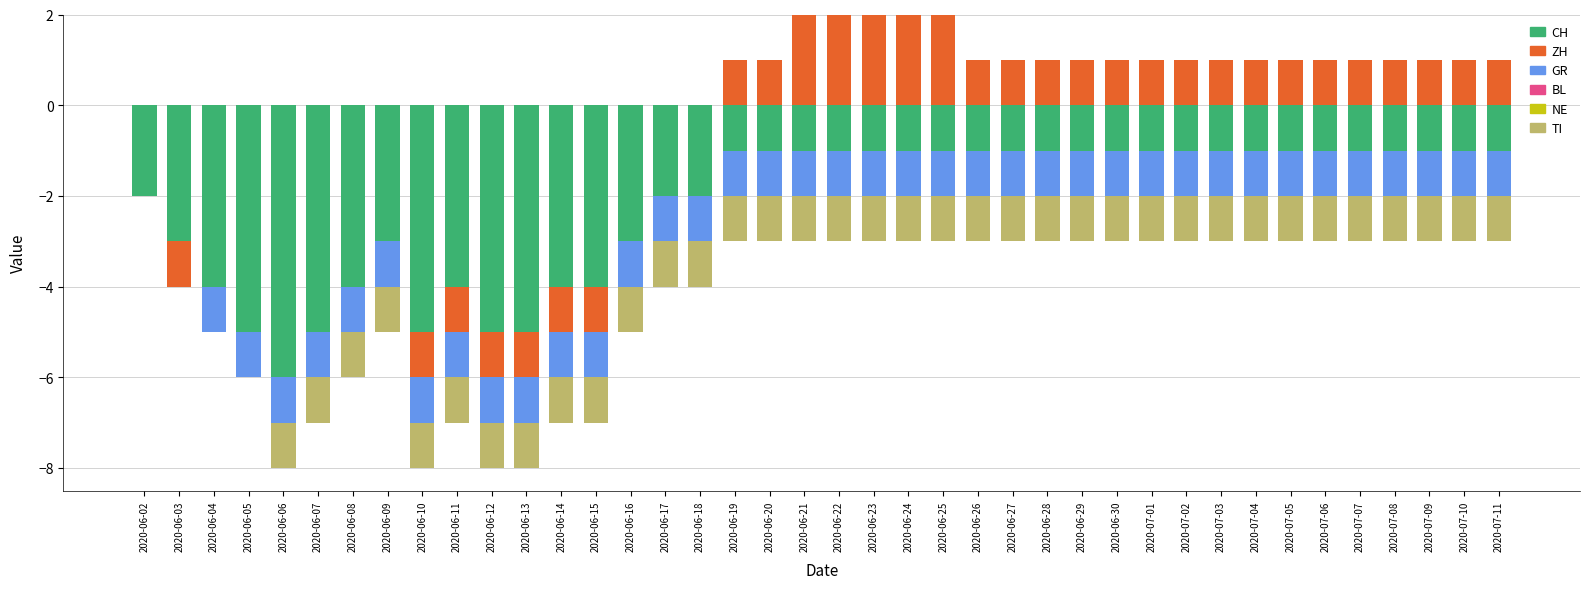

What is the label of the 37th bar from the left?

2020-07-08